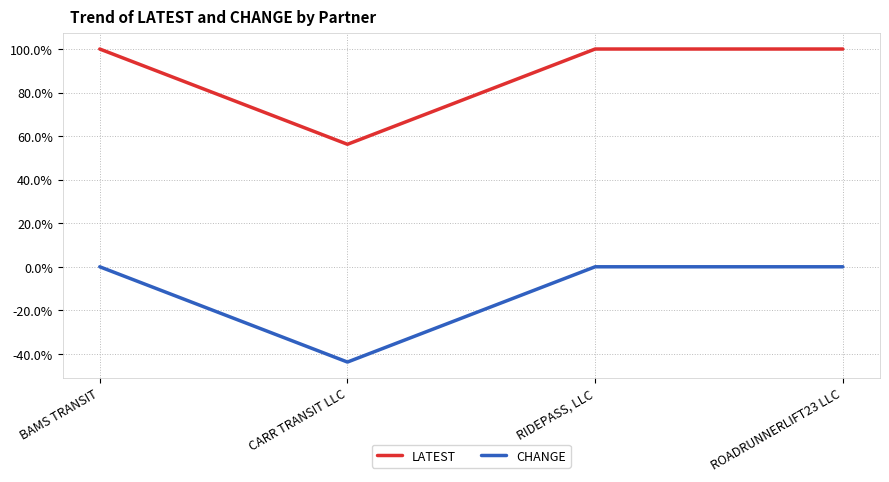

The value of LATEST at BAMS TRANSIT is 26.0. True or false?

False